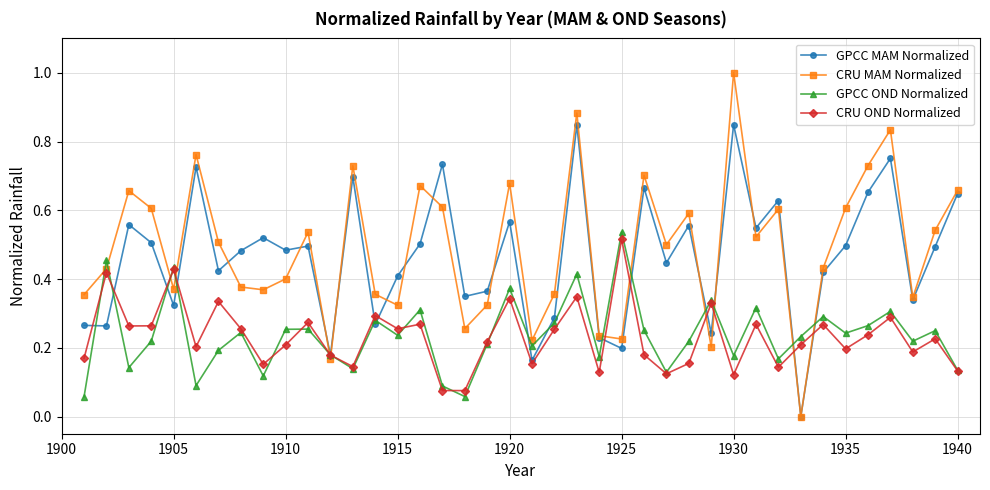

Which series has the largest range (max minus min)?

CRU MAM Normalized